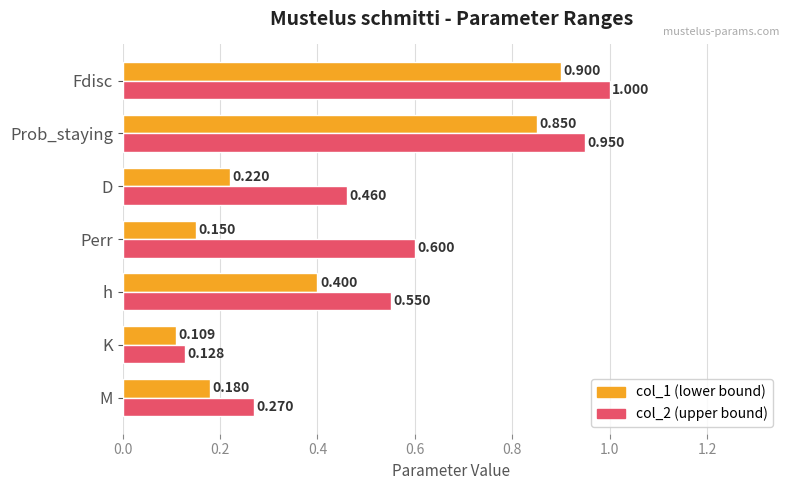

Which category has the lowest value across all series?

K